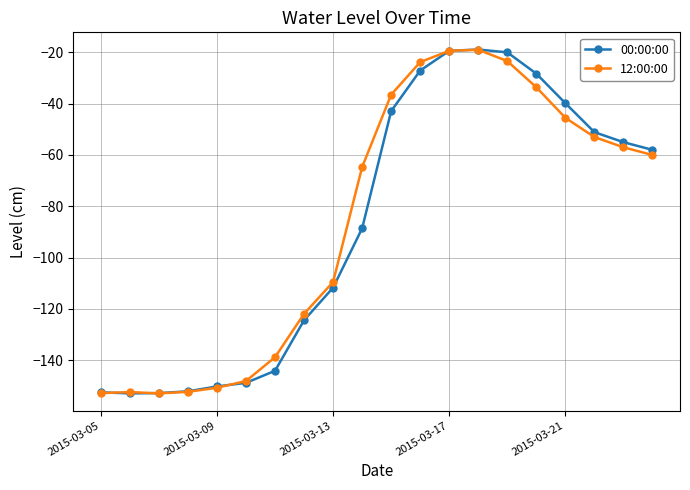

What is the maximum value shown in the chart?

-18.9